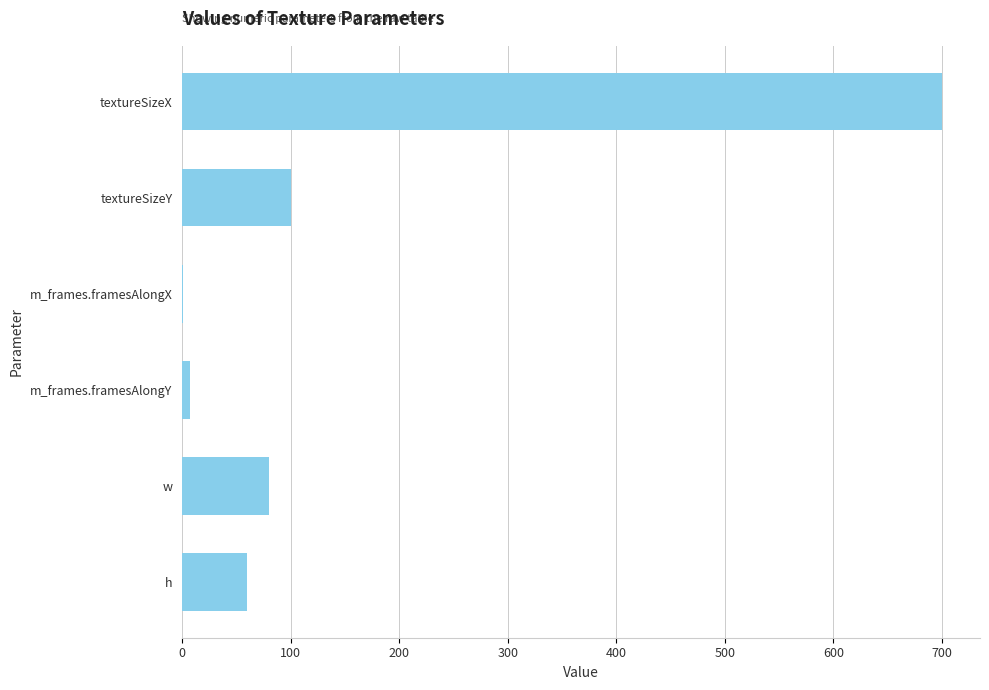

Are the bars horizontal?

Yes